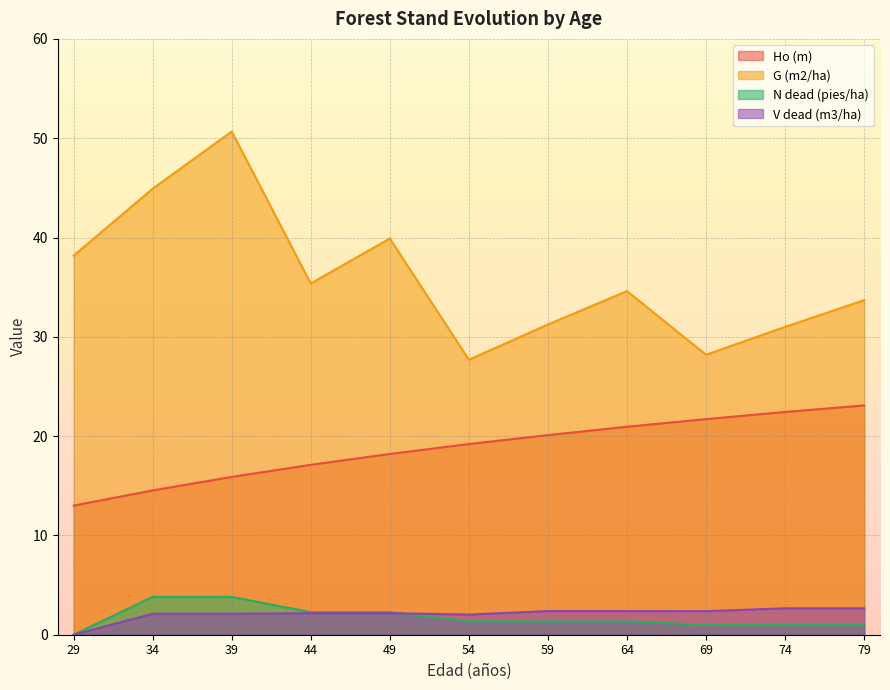

Which has a higher value, 59 or 74?

74